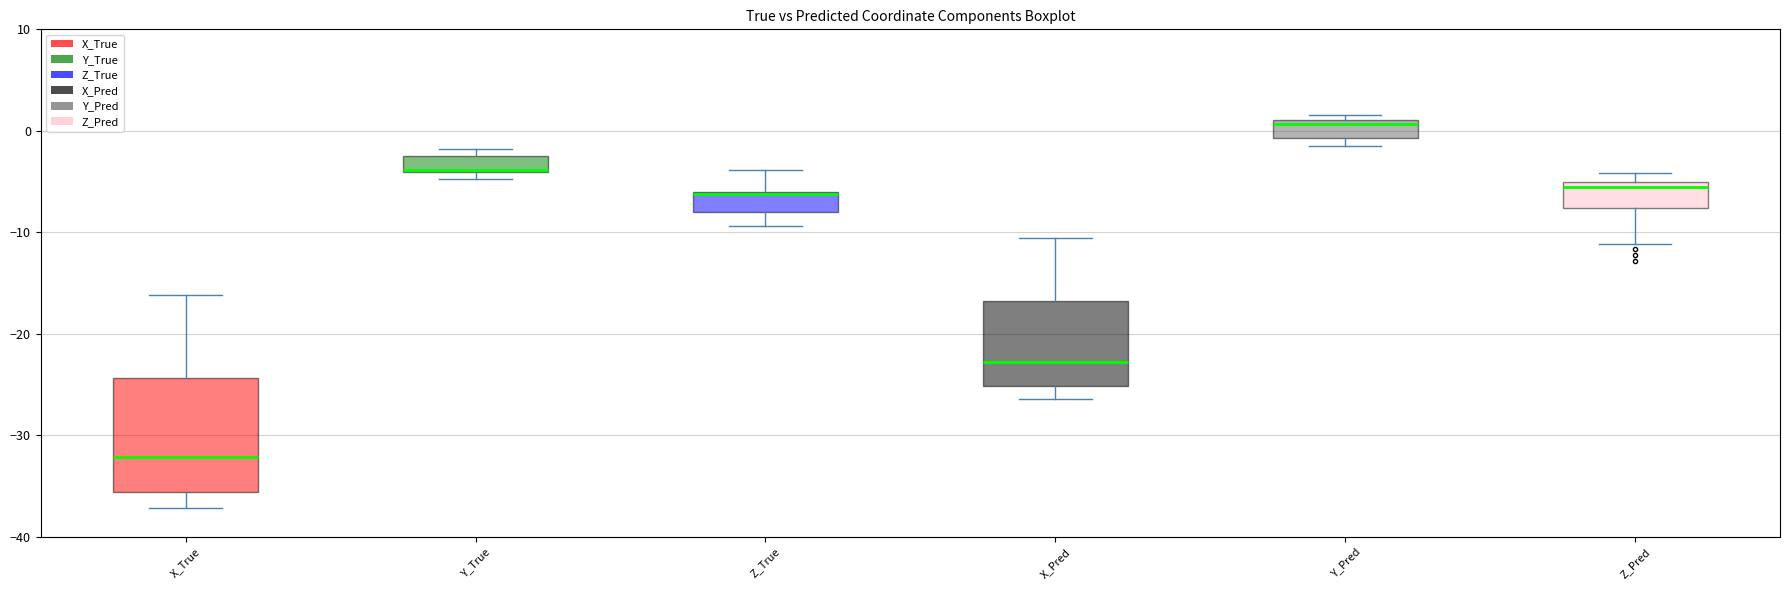

Which box has the lowest median line?

X_True